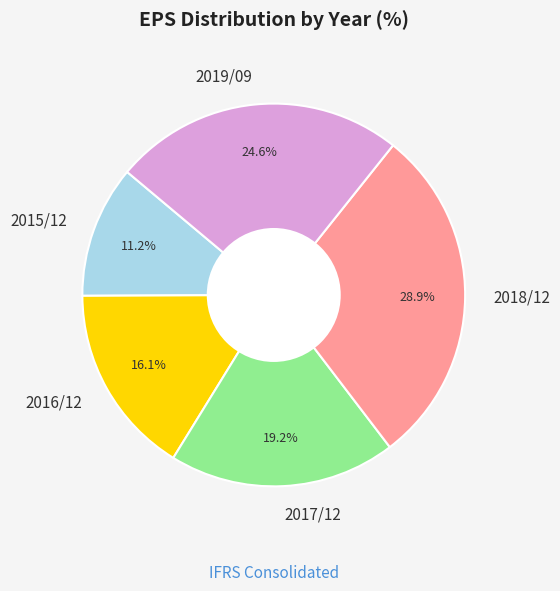

Which has a higher value, 2018/12 or 2015/12?

2018/12